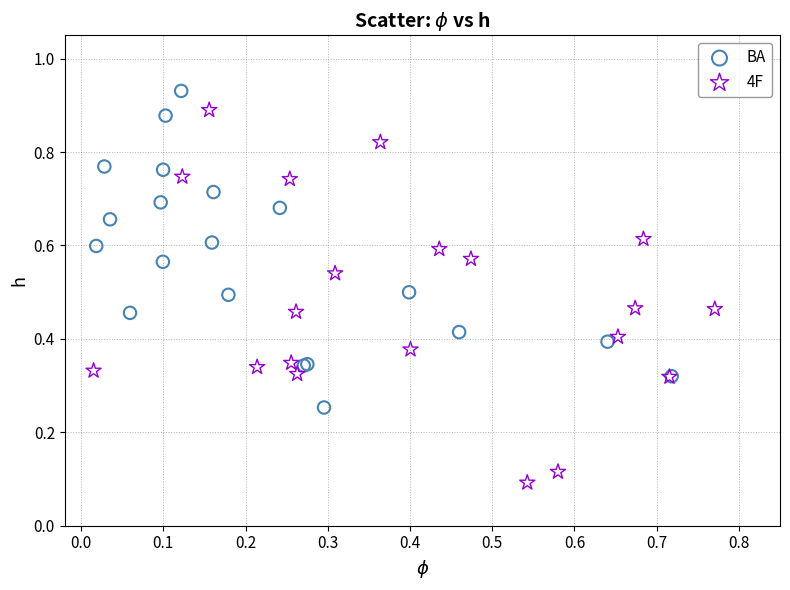

Which series contains the lowest Y value?

4F